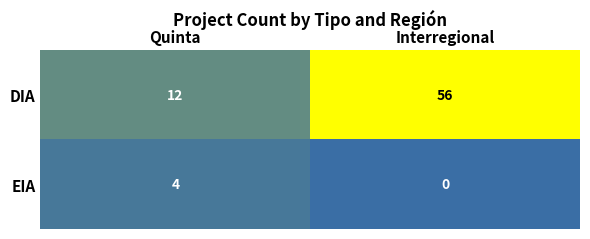

The value of EIA at Interregional is 0. True or false?

True